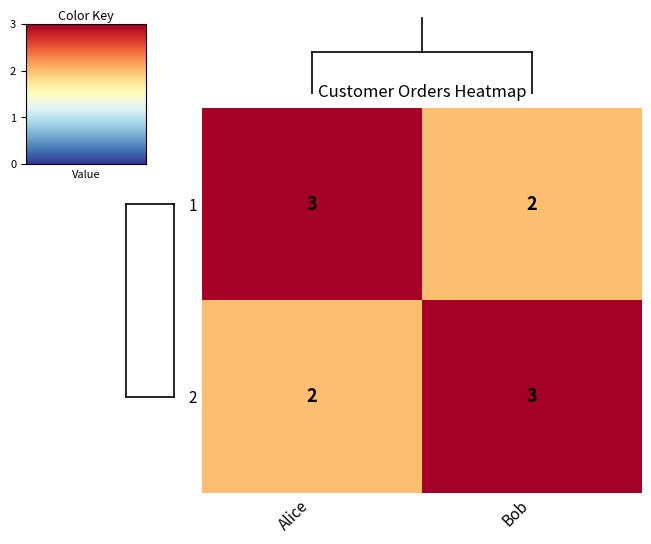

At Alice, list the series in order from largest to smallest.

1, 2